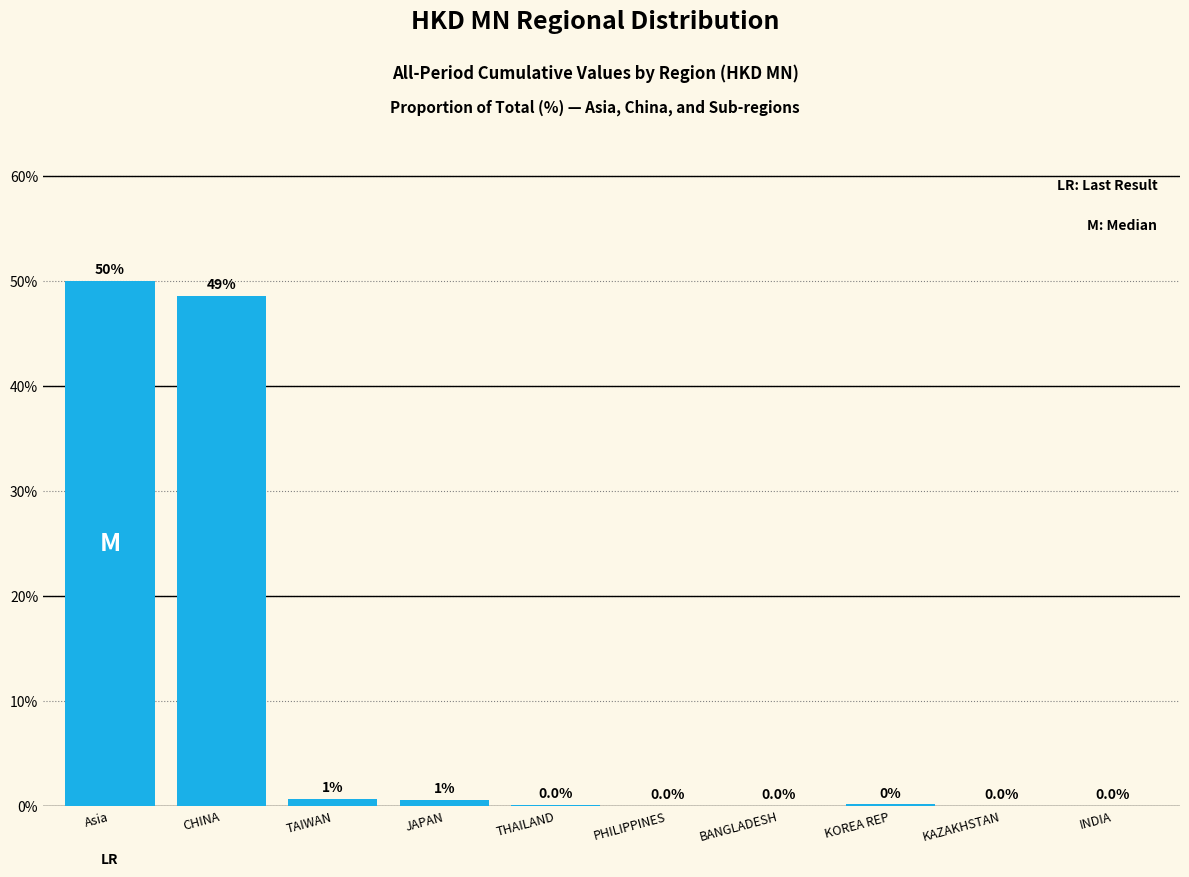

Which has a higher value, TAIWAN or JAPAN?

TAIWAN